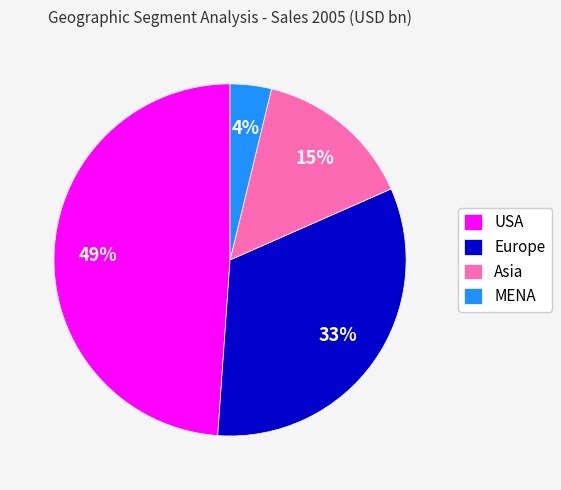

To the nearest percent, what is the difference between the Europe and Asia slice percentages?

18%